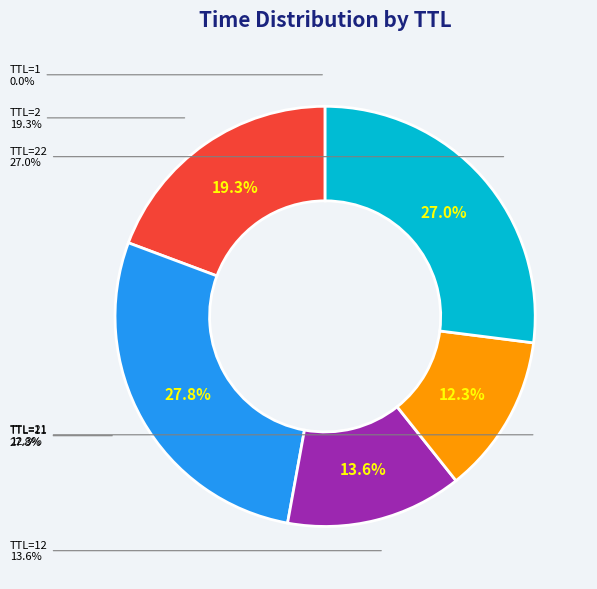

How many segments does this pie chart have?

6